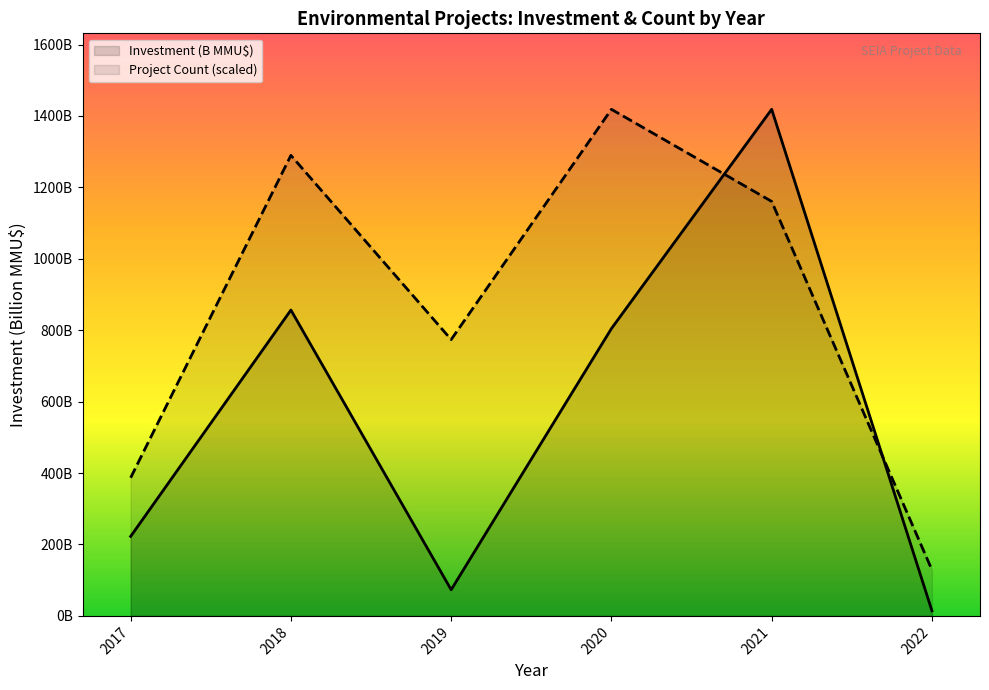

Which series has the largest total across all categories?

Project Count (scaled)